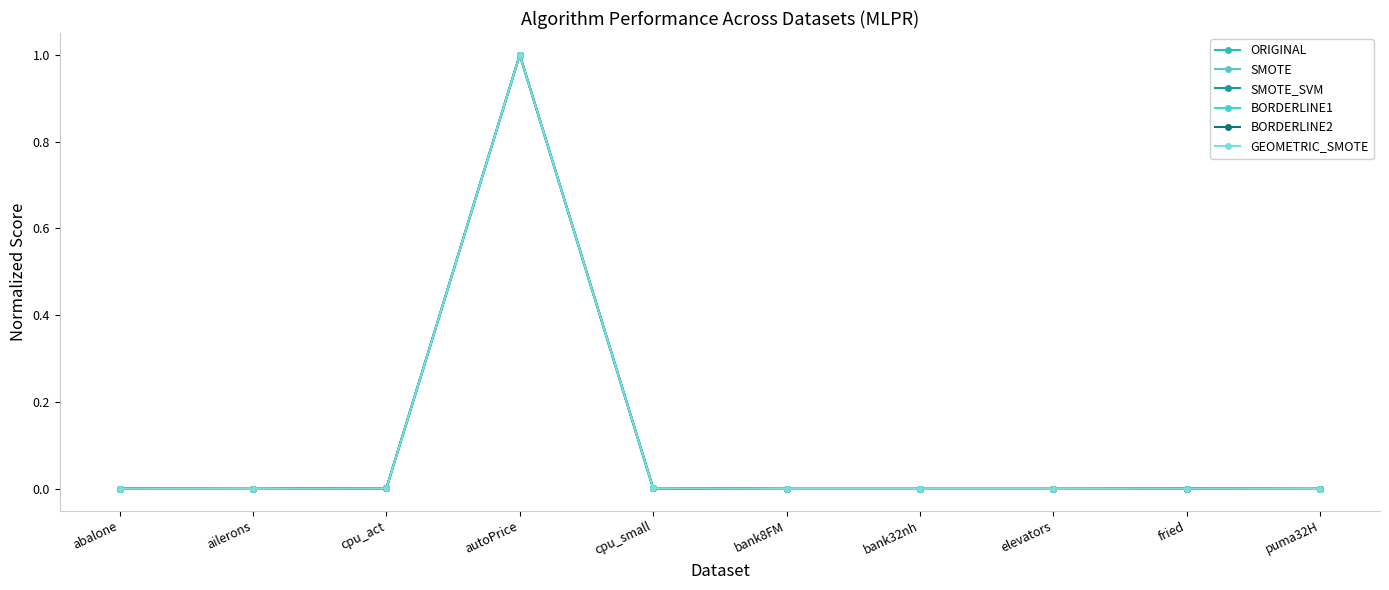

What is the label of the 9th point from the left?

fried